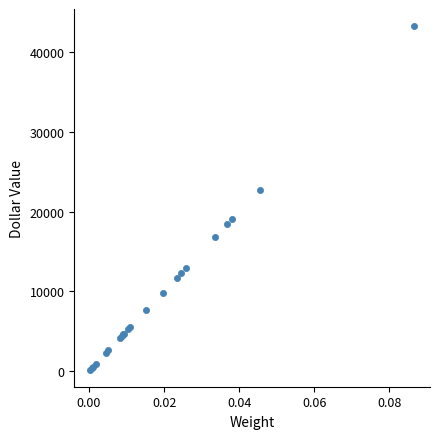

What Y value in the scatter plot is closest to 21720?

22755